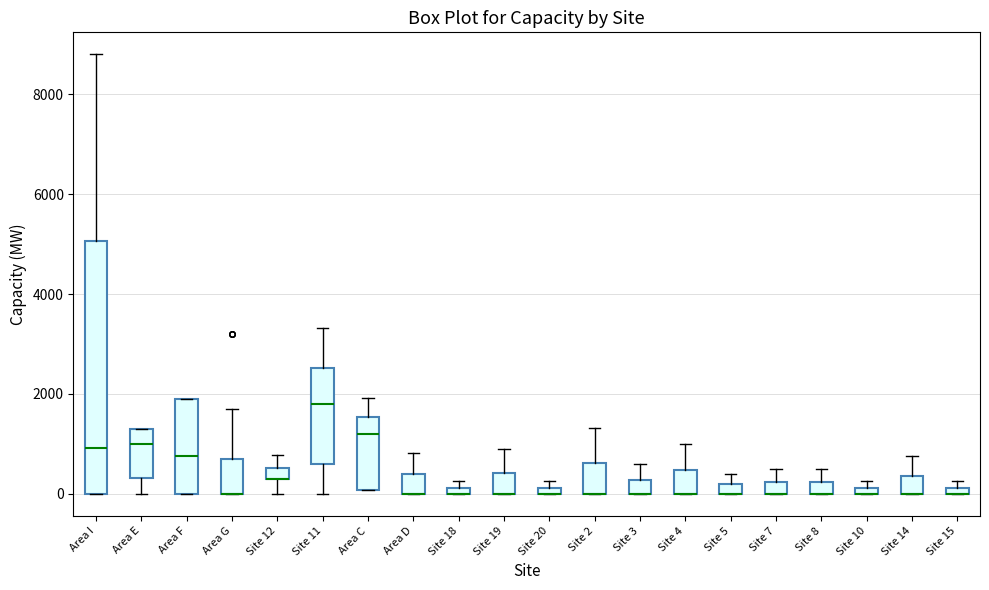

Comparing the boxes themselves (not the whiskers), which one is the tallest?

Area I